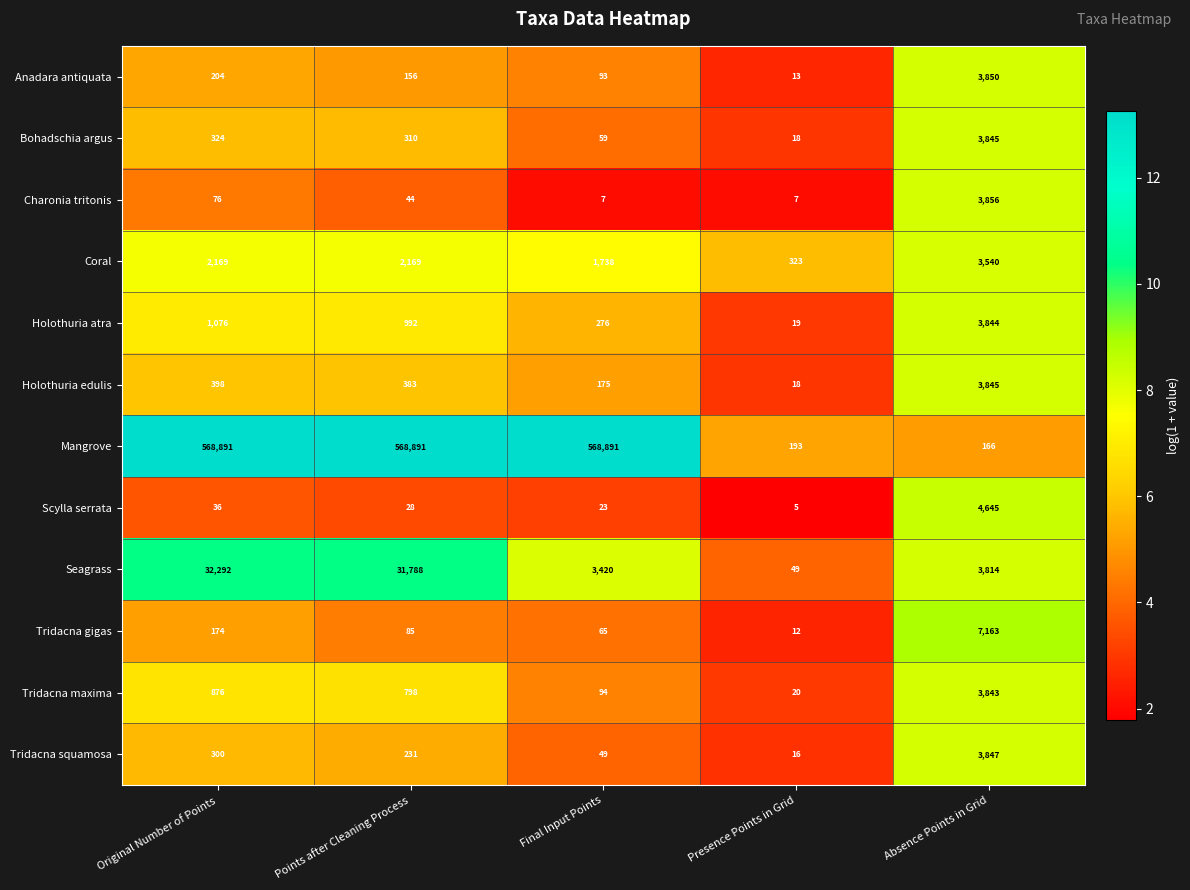

Read the Holothuria edulis value at Final Input Points.

175